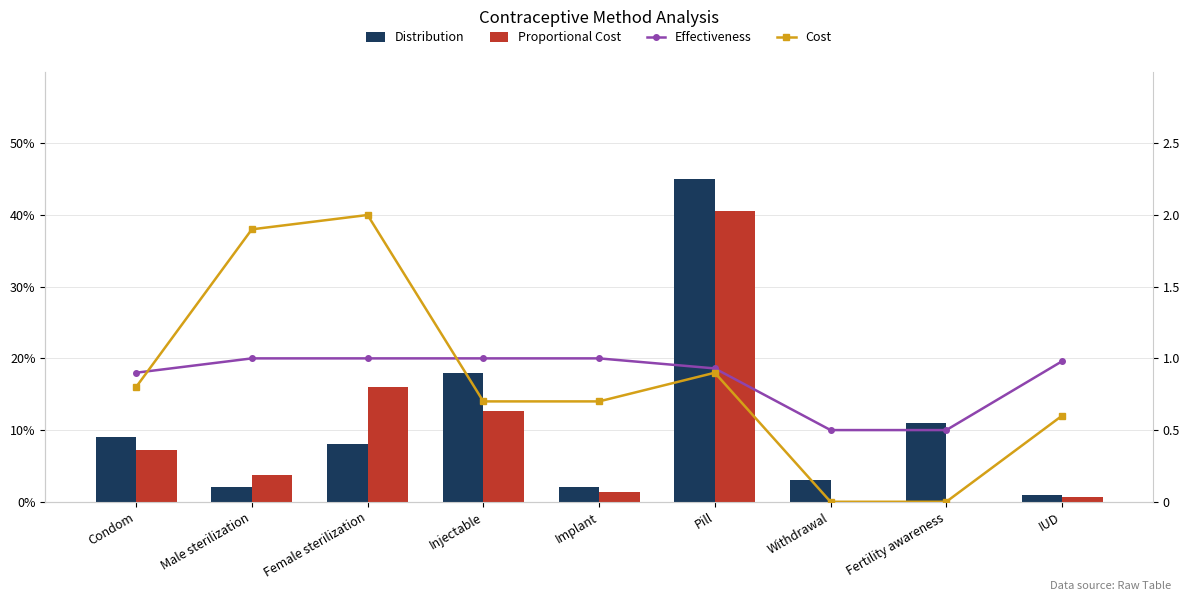

What position from the right is IUD?

1